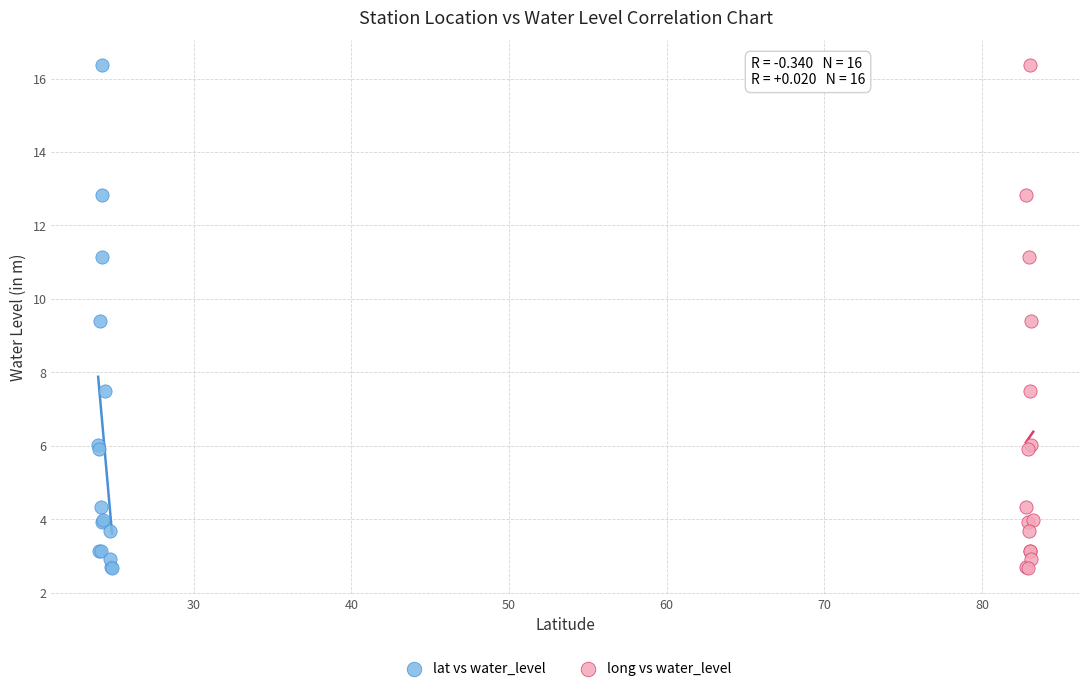

What are all the series names shown in the legend?

lat vs water_level, long vs water_level